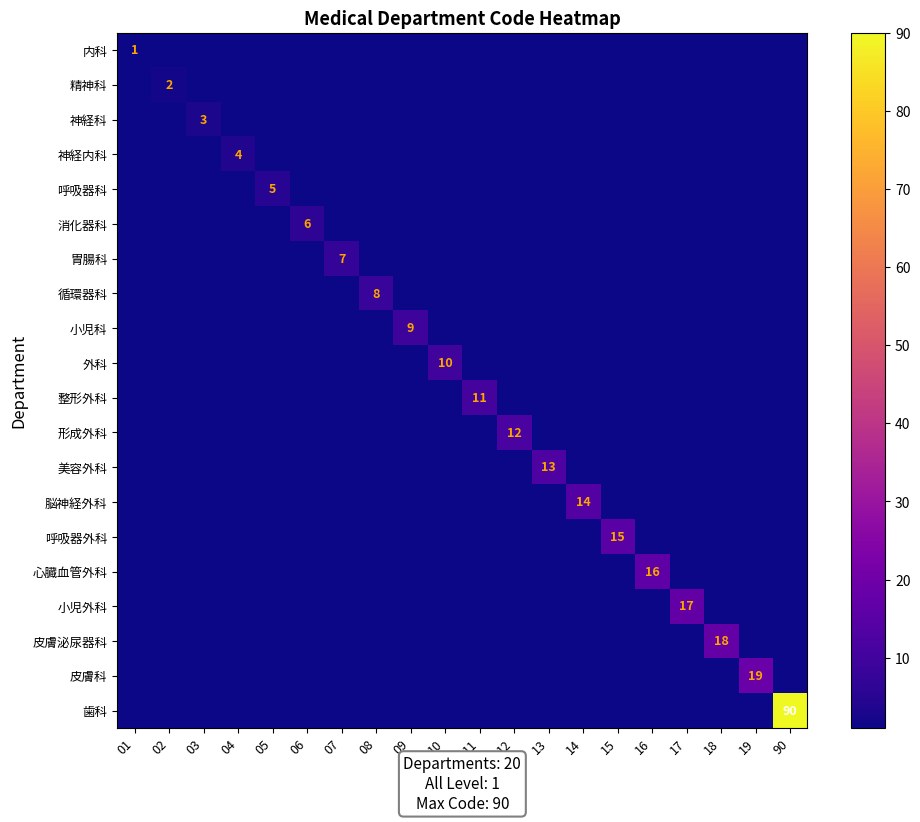

Is it true that 精神科 equals -1 at 14?

False